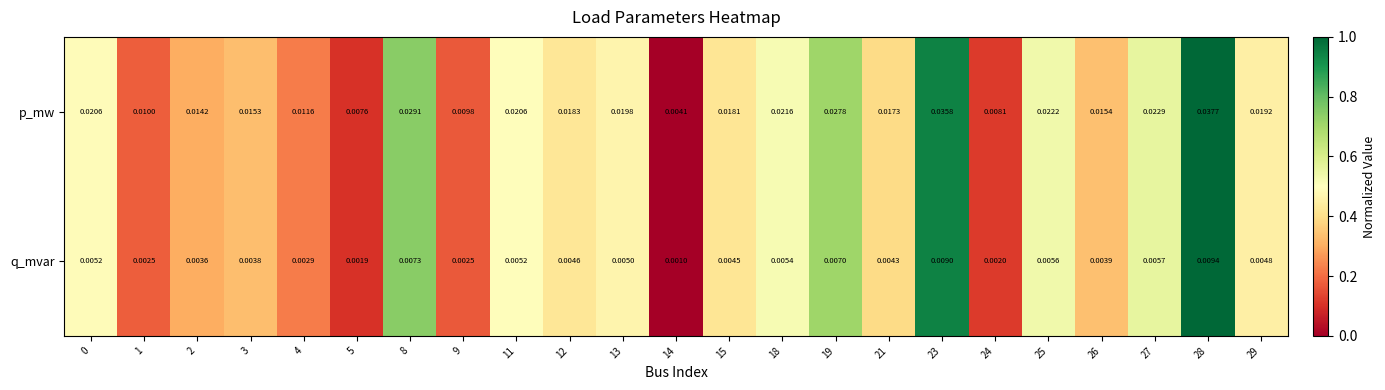

Which series has the largest range (max minus min)?

p_mw